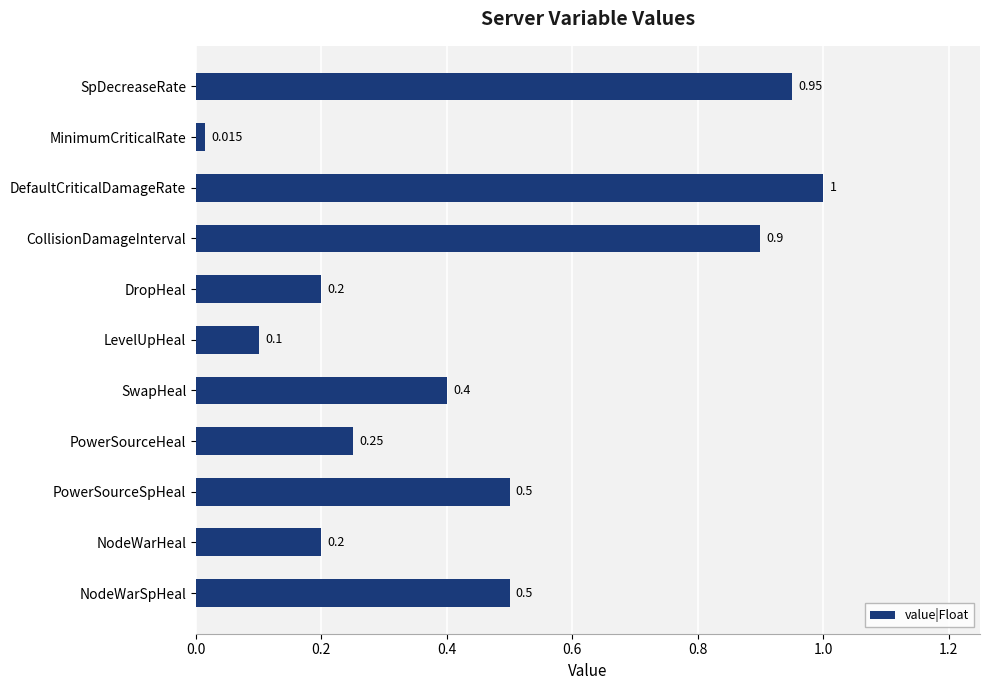

What is the label of the 8th bar from the top?

PowerSourceHeal